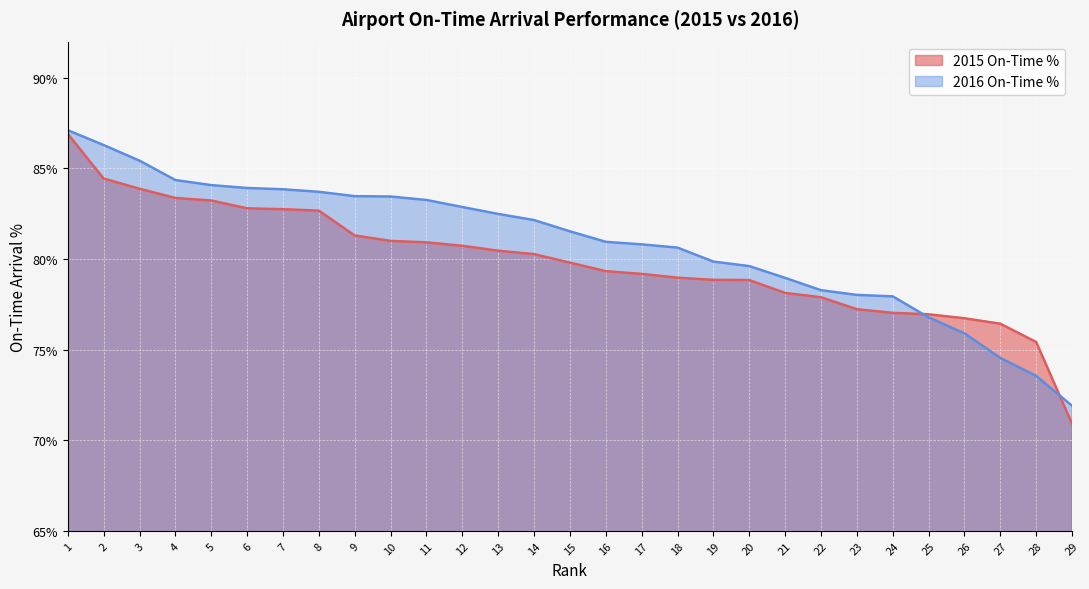

The 2016 On-Time % series shows 80.8 at 17. True or false?

True